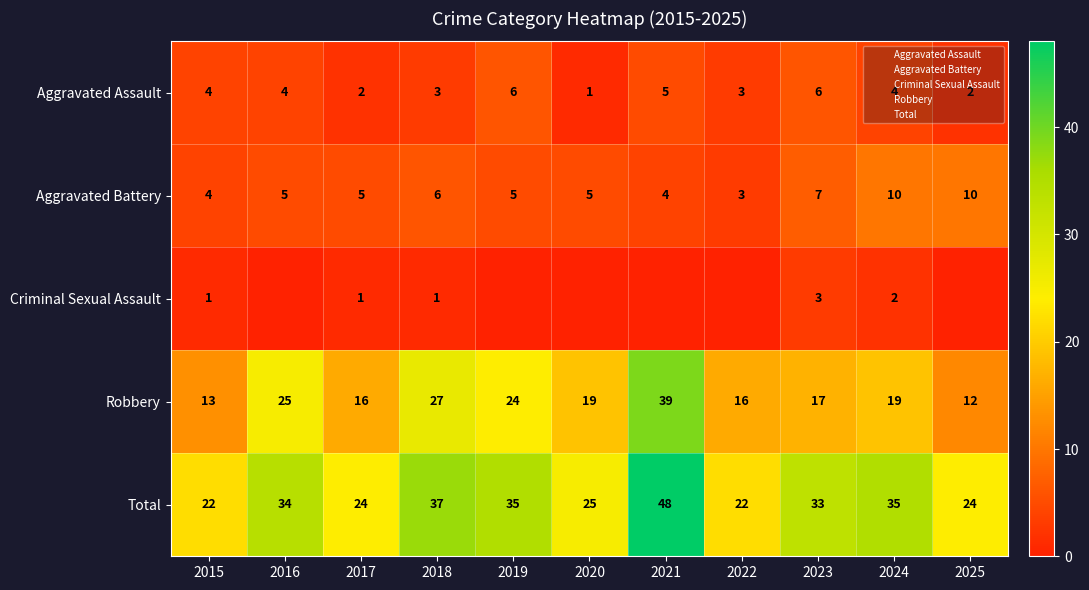

Read the Aggravated Assault value at 2017.

2